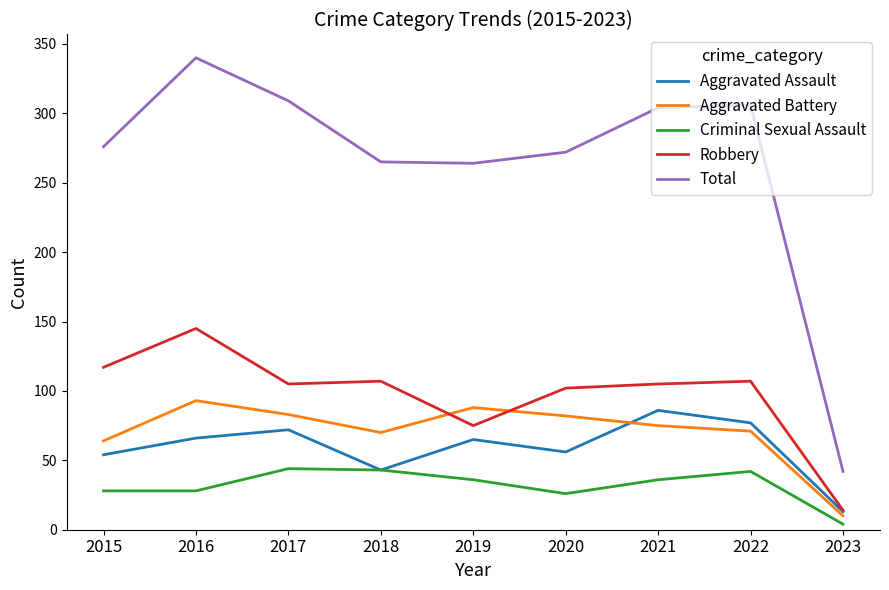

What is the minimum value shown in the chart?

4